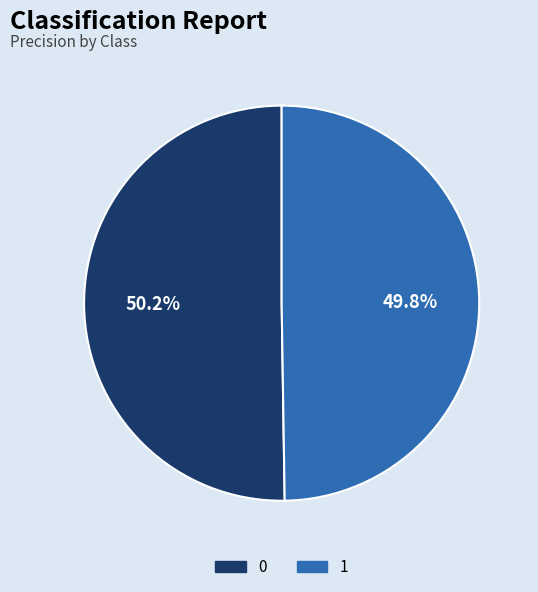

Approximately how many times larger is the value at 1 compared to 0?

1.0